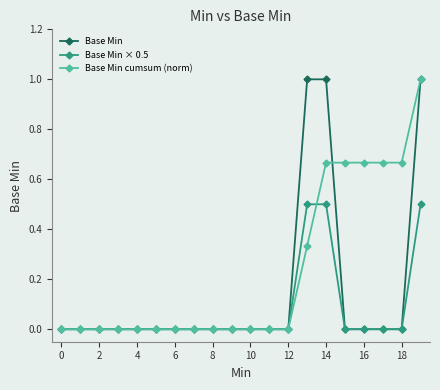

Which series has the largest total across all categories?

Base Min cumsum (norm)